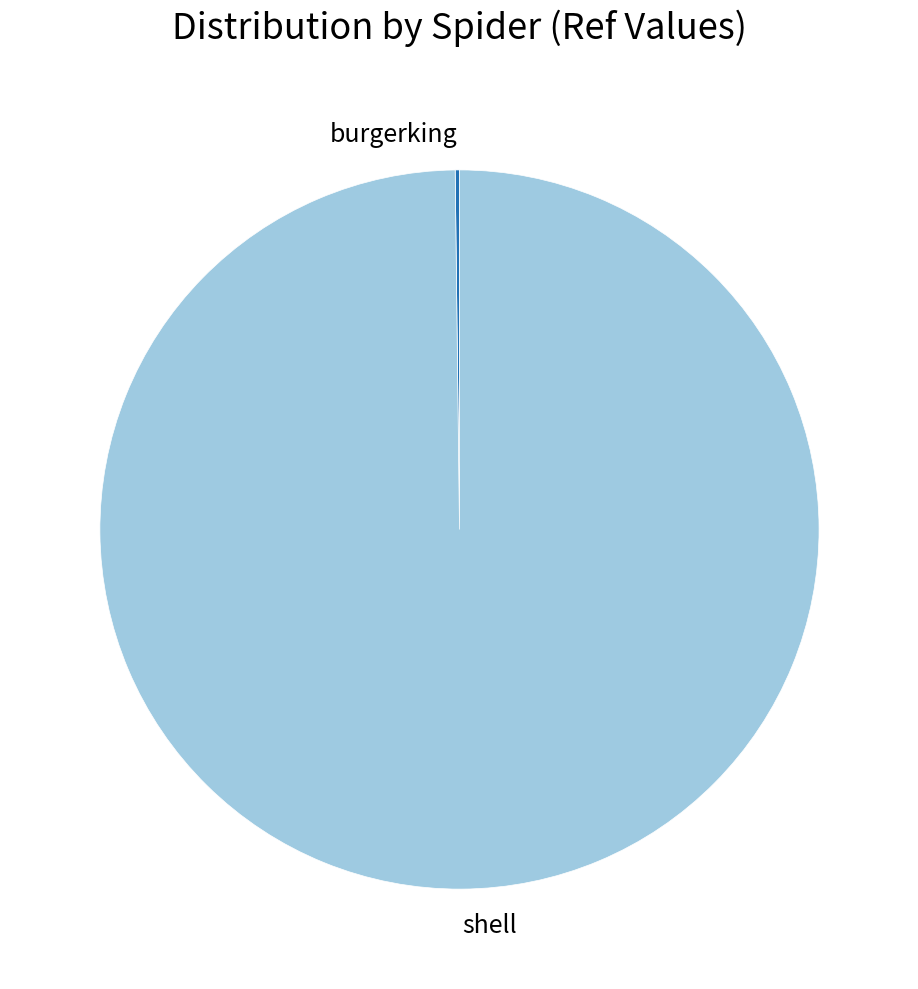

Is it true that shell is 92% of the pie?

False